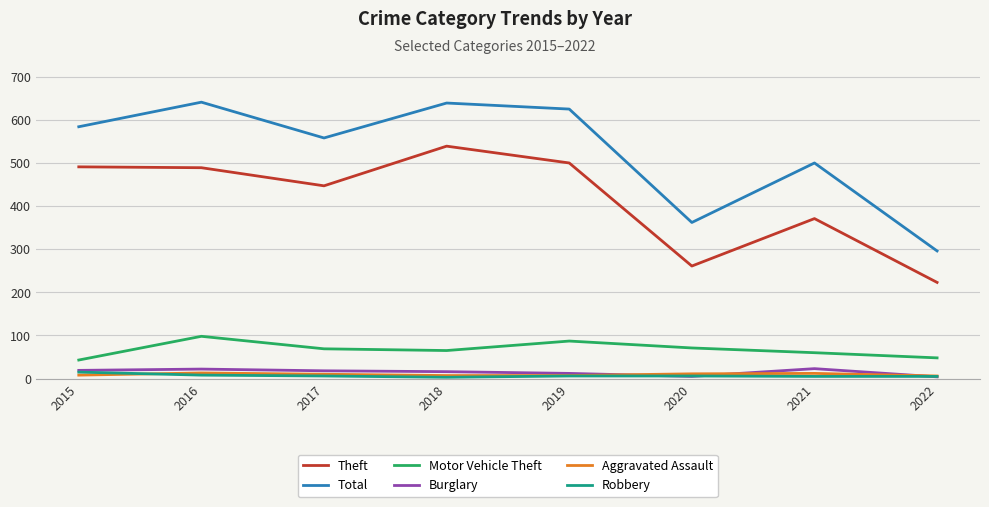

The Motor Vehicle Theft series shows 60 at 2021. True or false?

True